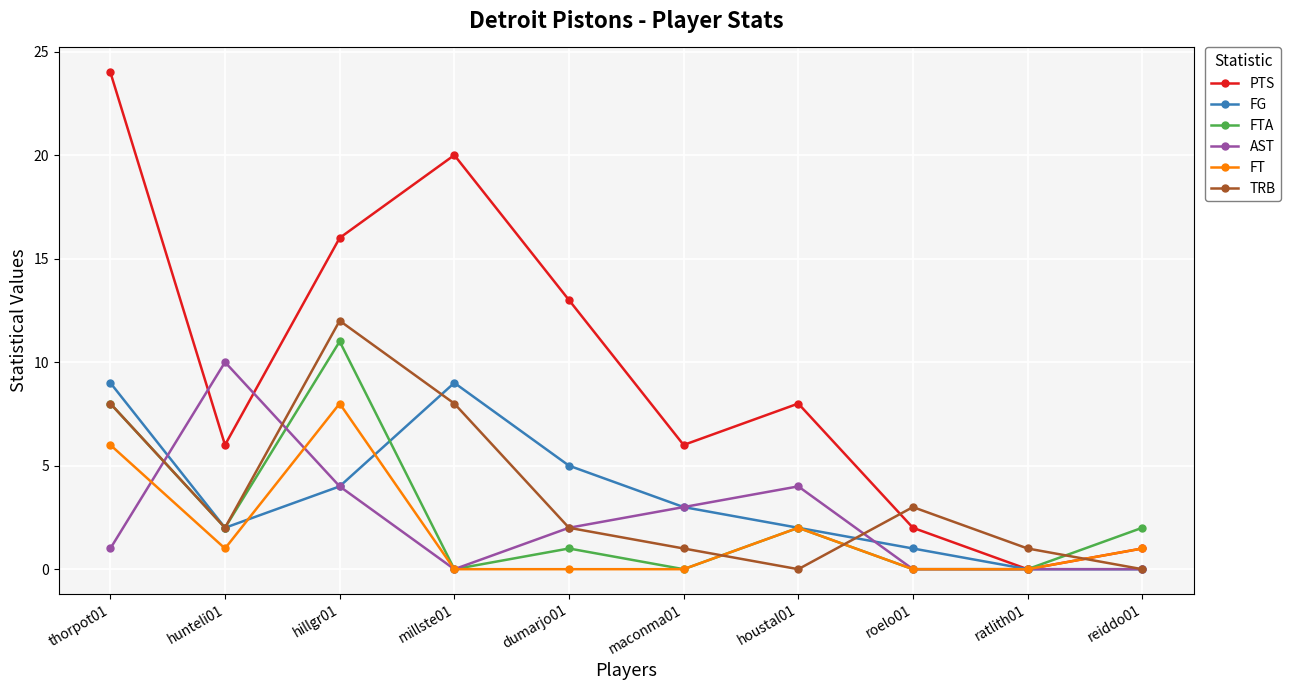

Is it true that FG equals 0 at reiddo01?

True